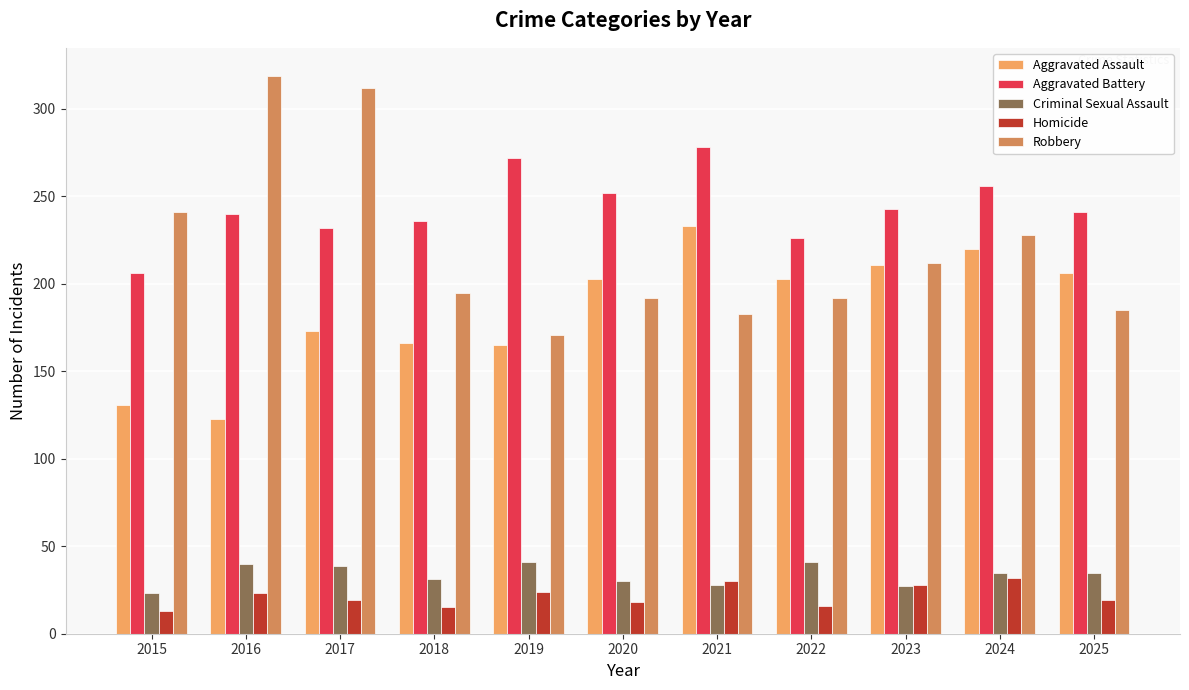

What is the value of the Criminal Sexual Assault bar at the 10th from the left?

35